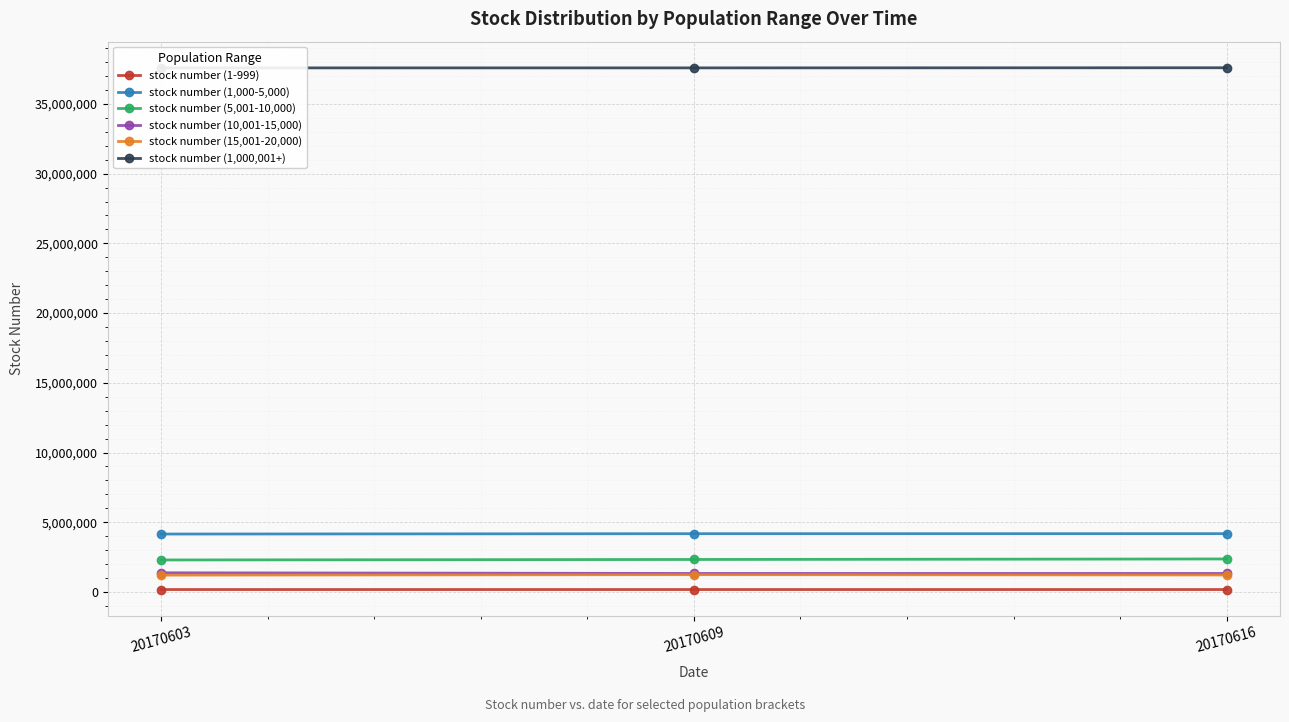

Rank the series at 20170609 from lowest to highest value.

stock number (1-999), stock number (15,001-20,000), stock number (10,001-15,000), stock number (5,001-10,000), stock number (1,000-5,000), stock number (1,000,001+)